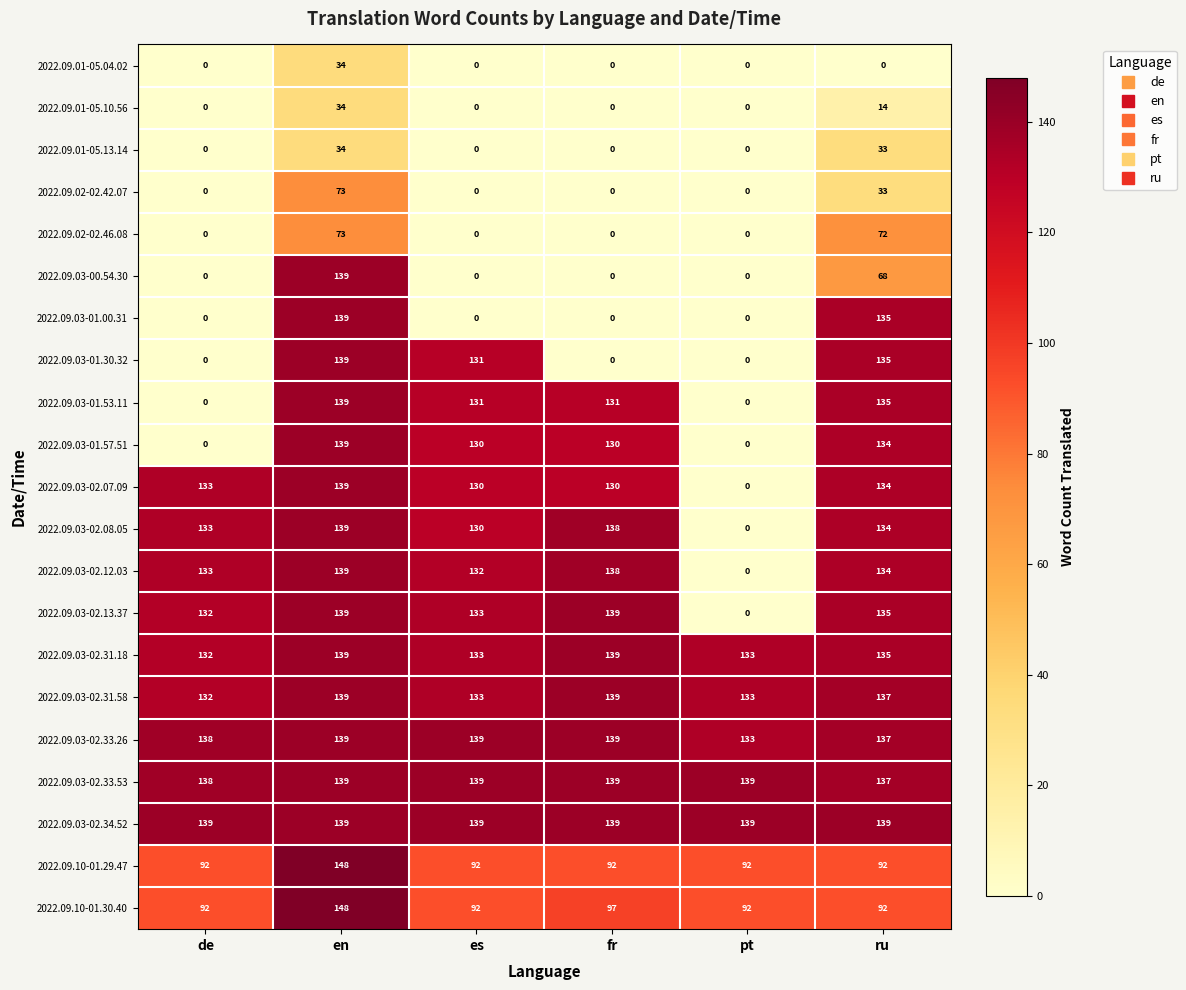

What is the total value across all series at es?

1784